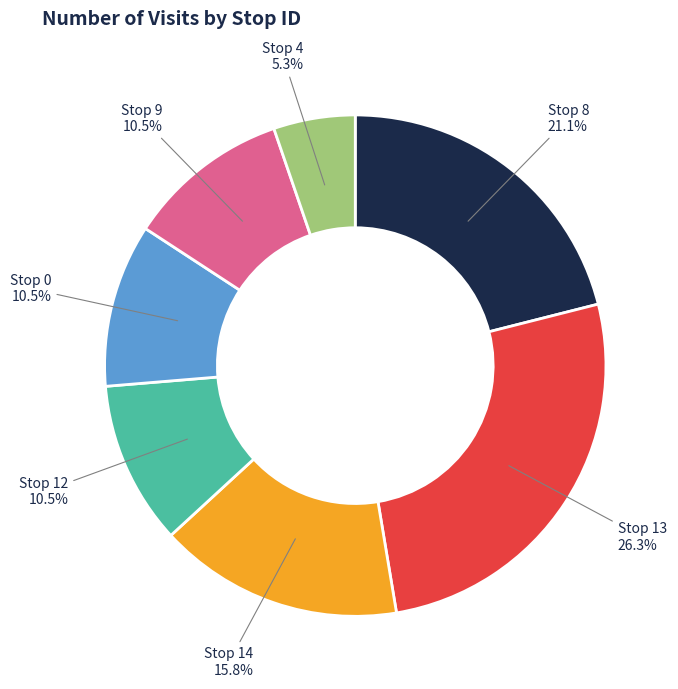

Combined, do Stop 14 and Stop 12 account for over 50%?

No